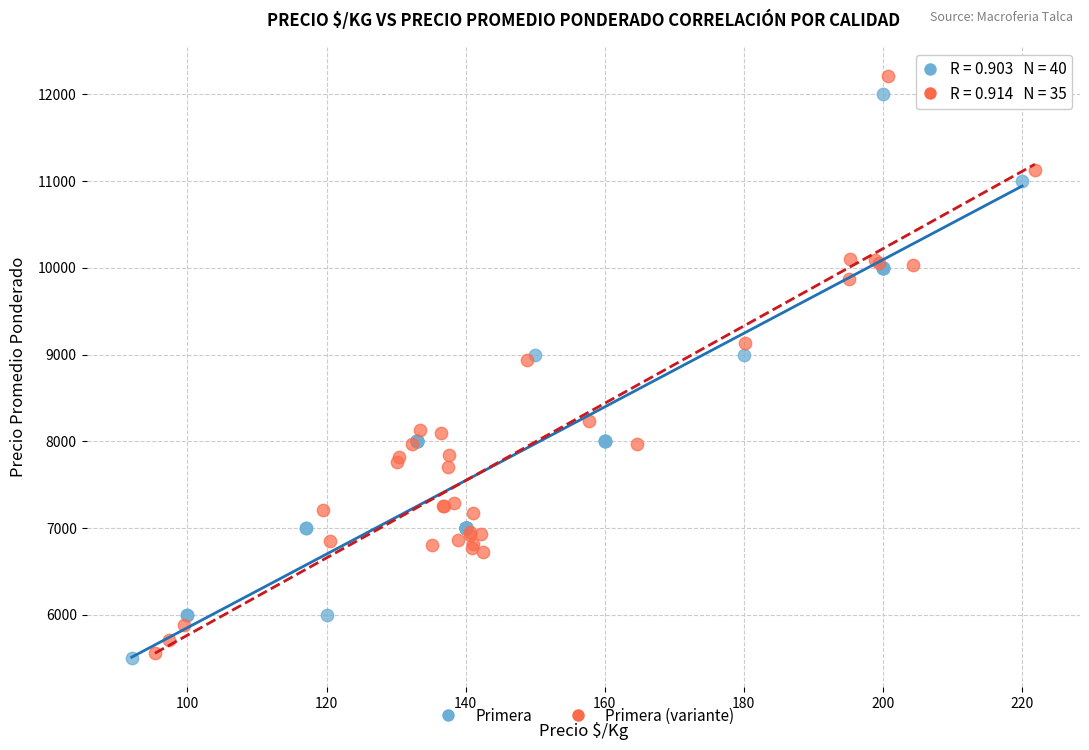

What are all the series names shown in the legend?

Primera, Primera (variante)